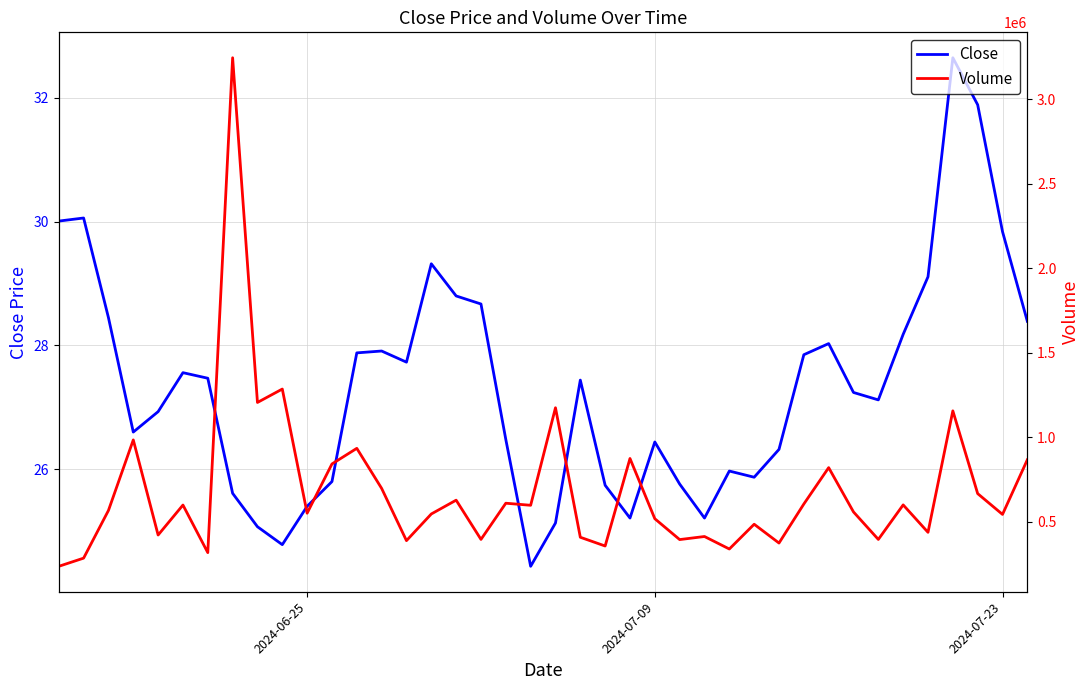

What is the approximate value of Close at 2024-07-23?

29.8